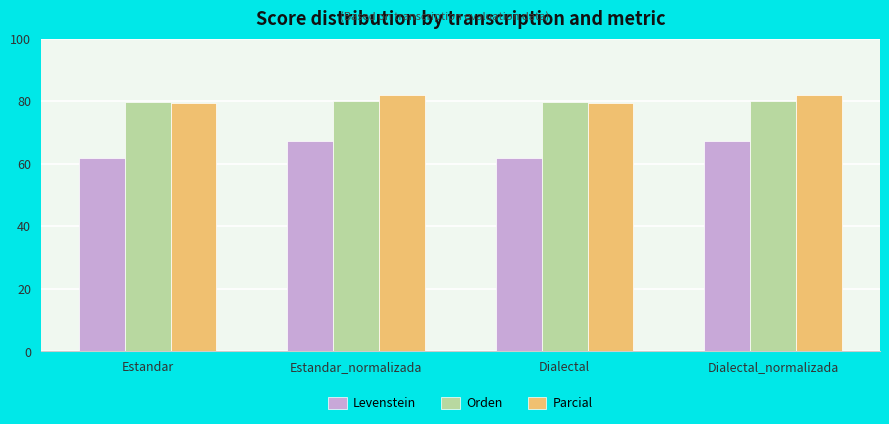

How many bars are there in each group?

3